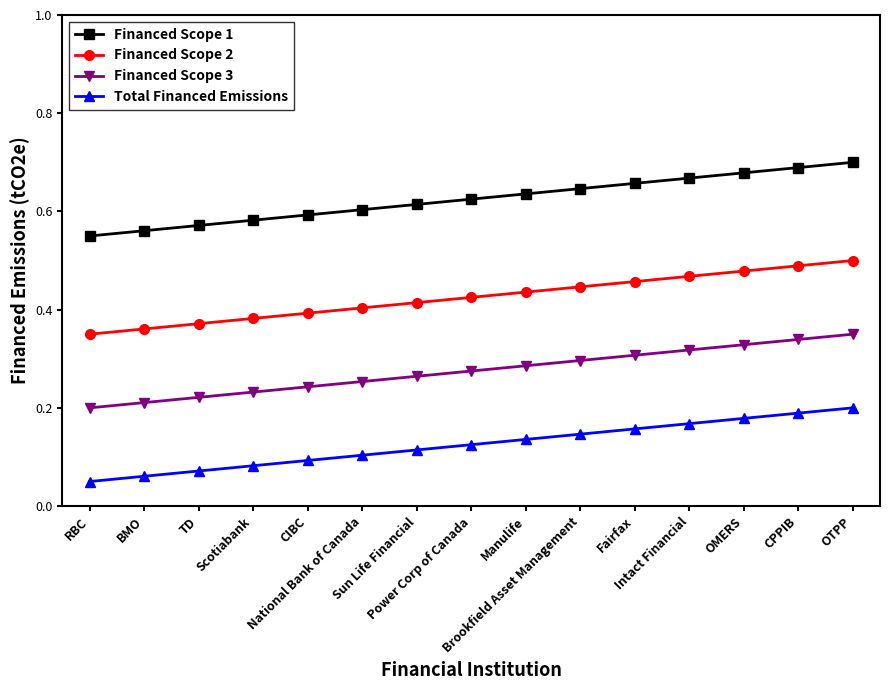

True or false: Financed Scope 1 and Financed Scope 2 intersect in this chart.

False